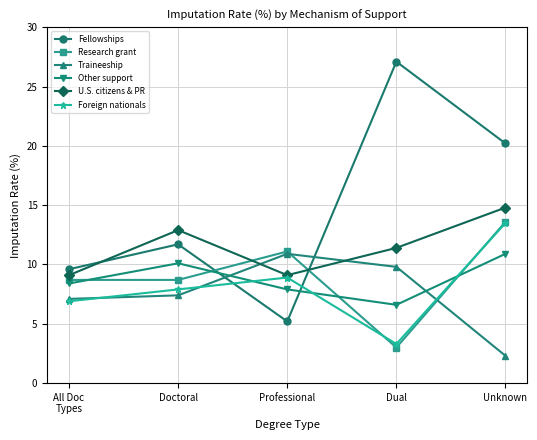

What is the label of the 1st point from the left?

All Doc
Types